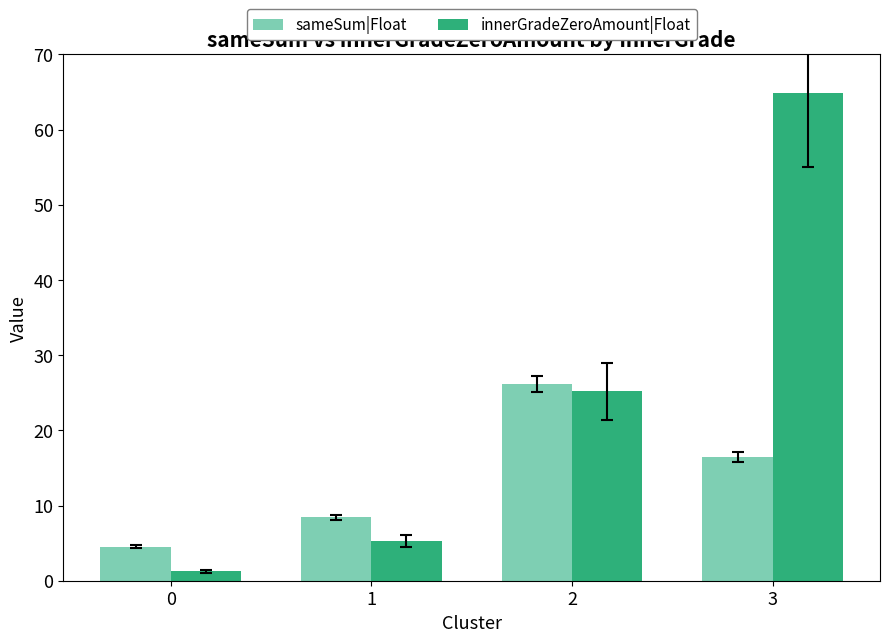

Which series has the widest spread of values?

innerGradeZeroAmount|Float